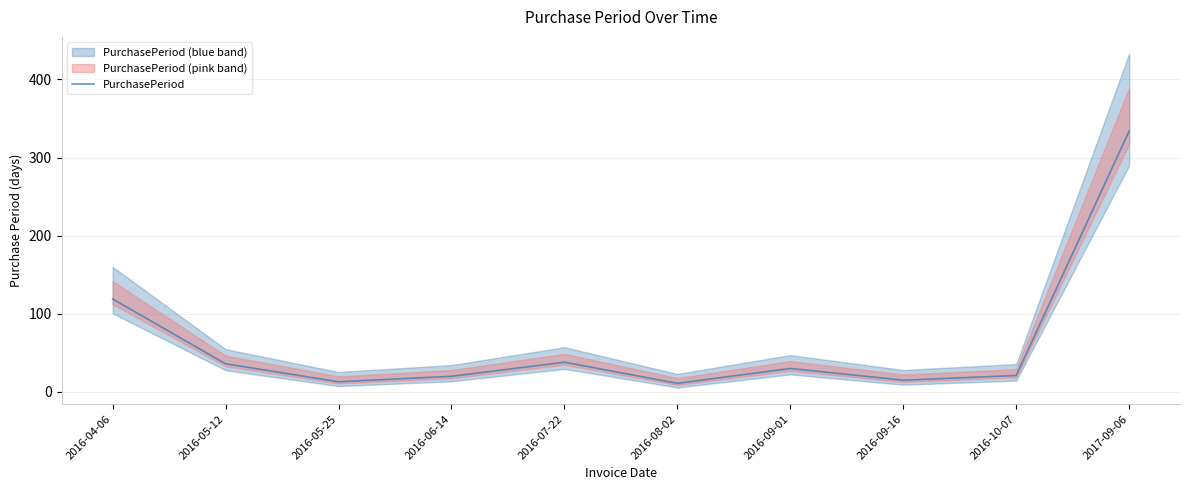

List the labels in order of value, smallest first.

2016-08-02, 2016-05-25, 2016-09-16, 2016-06-14, 2016-10-07, 2016-09-01, 2016-05-12, 2016-07-22, 2016-04-06, 2017-09-06